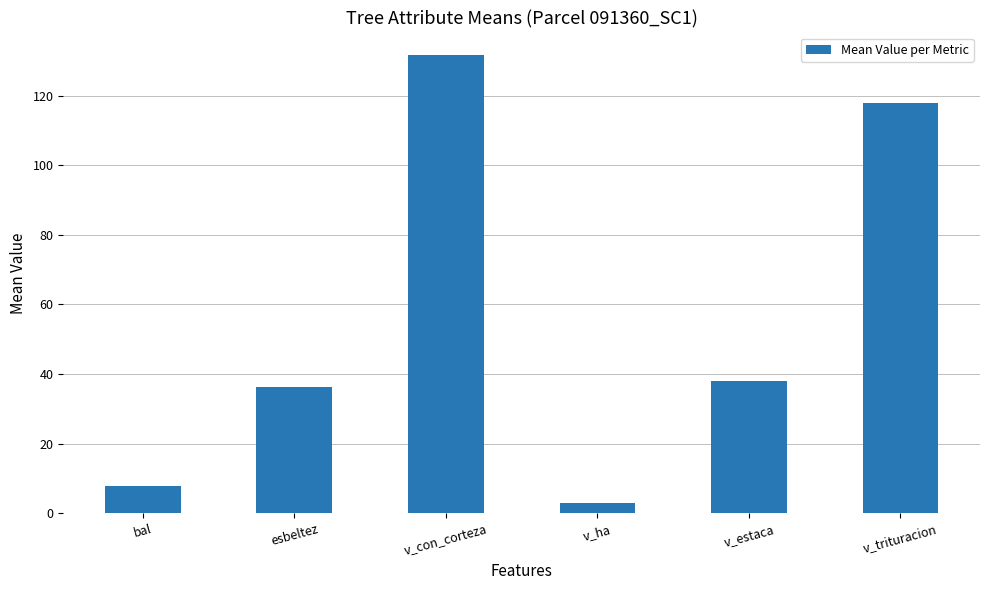

What is the label of the 1st bar from the right?

v_trituracion